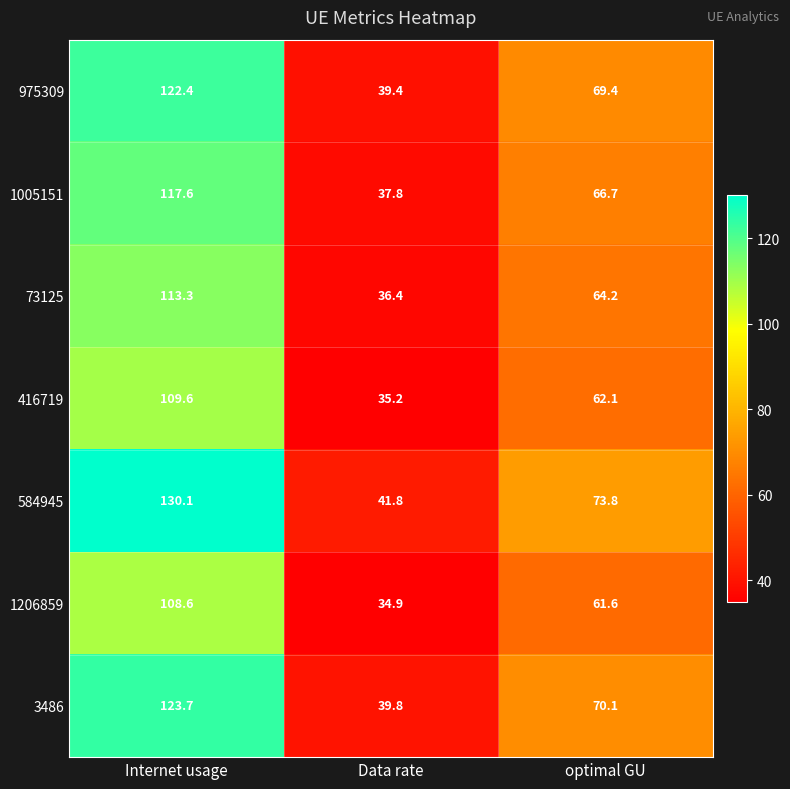

What value does the 416719 series have at Data rate?

35.2